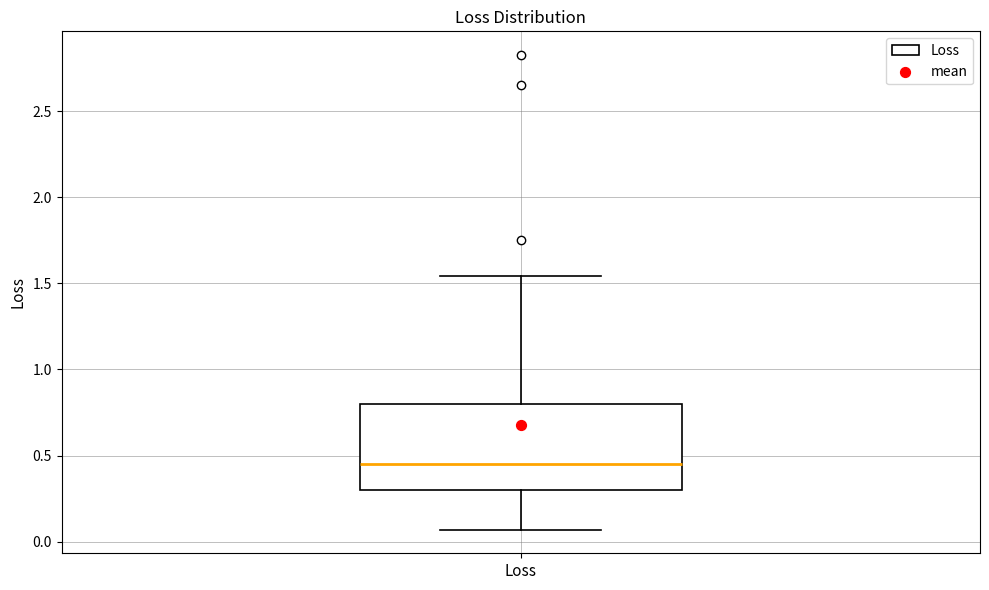

Where is the upper edge of the box for Loss on the y-axis? The values are not printed on the chart, so give them approximately, as read against the axis.

0.80